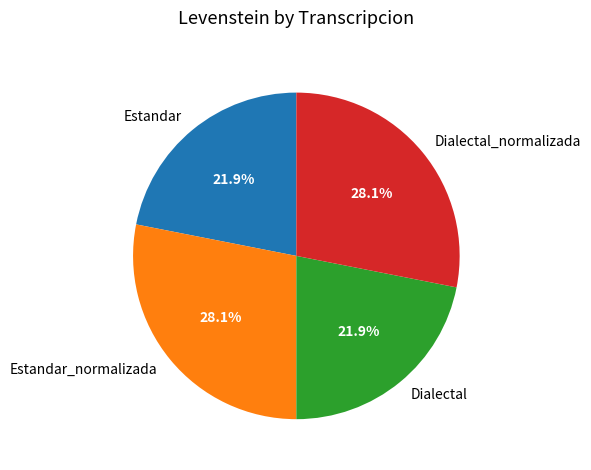

Does Estandar account for over 50% of the chart?

No